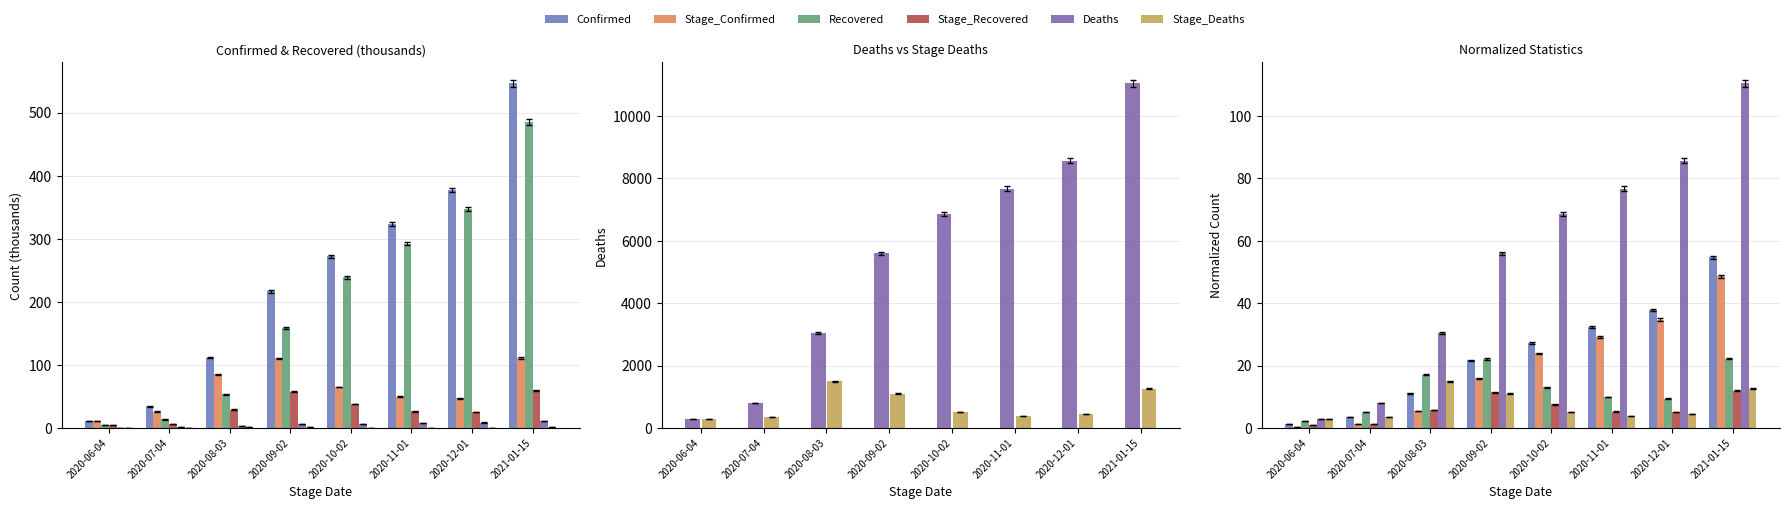

Does the chart contain any negative values?

No